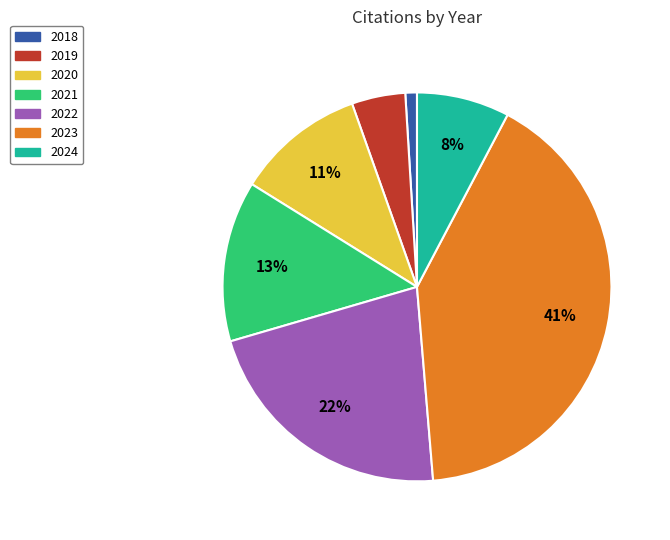

To the nearest percent, what is the average slice percentage?

14%